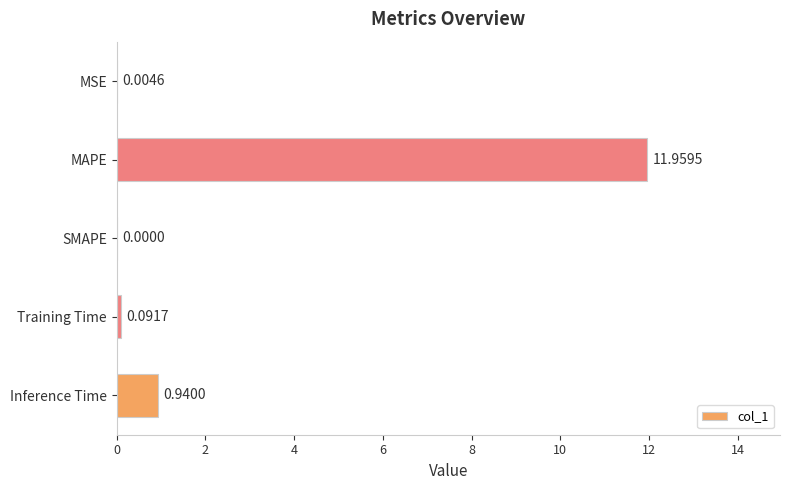

Which has a higher value, SMAPE or MSE?

MSE